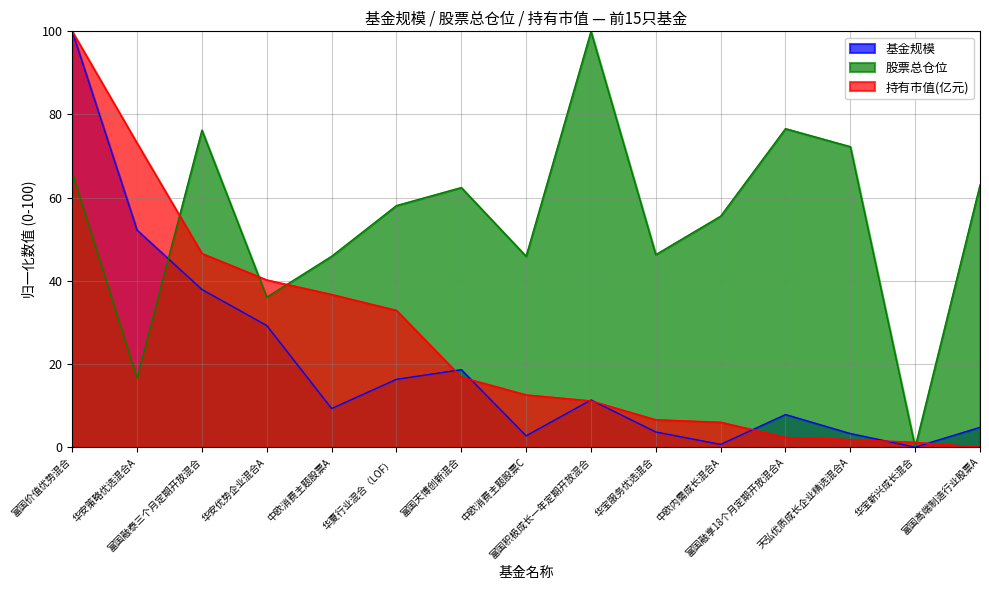

How many values in 基金规模 are above zero?

14